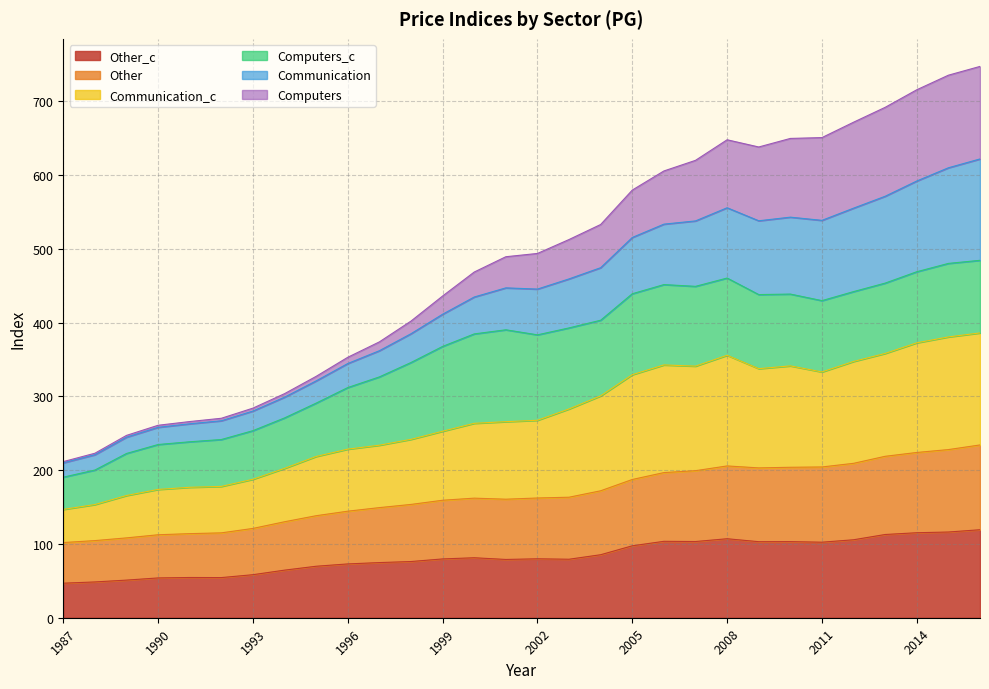

What is the total value across all series at 2002?

493.6